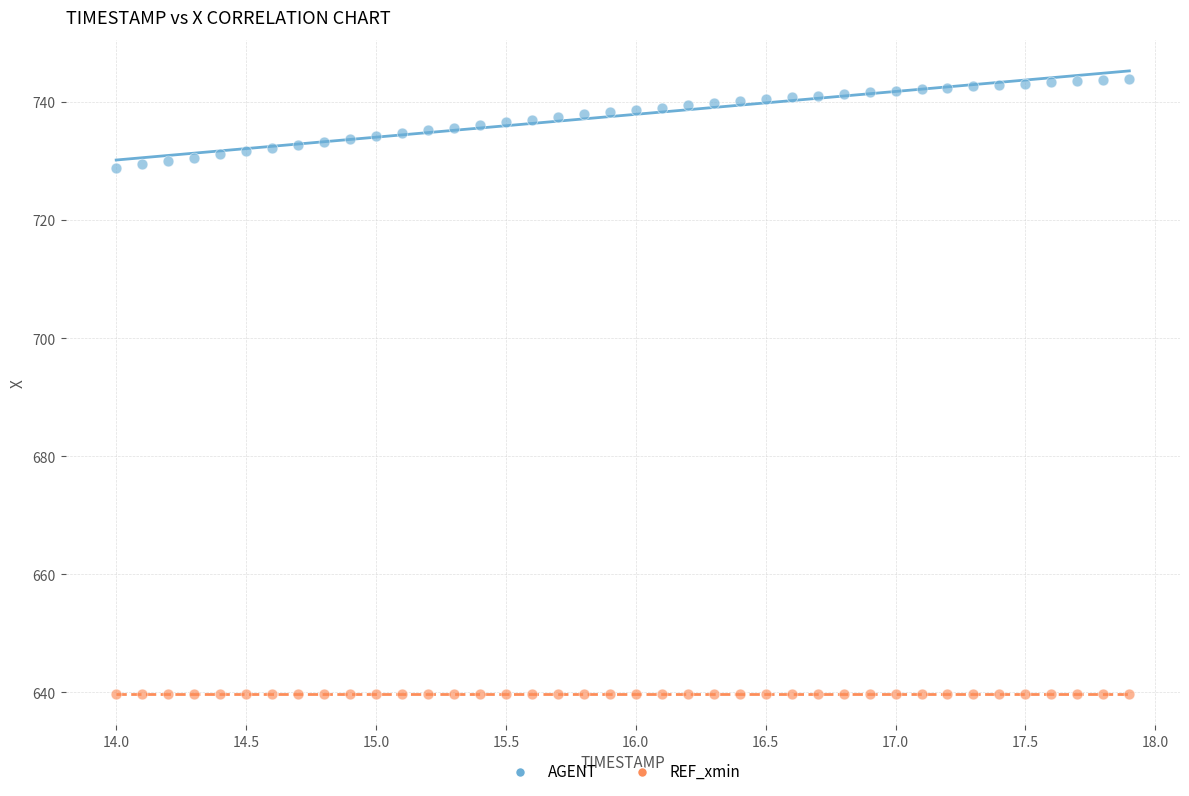

What are all the series names shown in the legend?

AGENT, REF_xmin